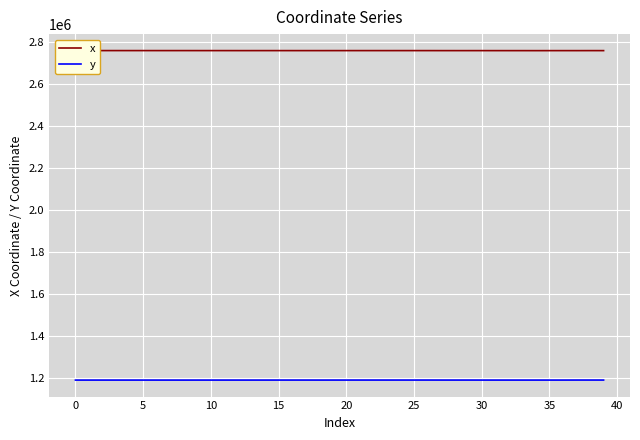

Which series has the largest total across all categories?

x